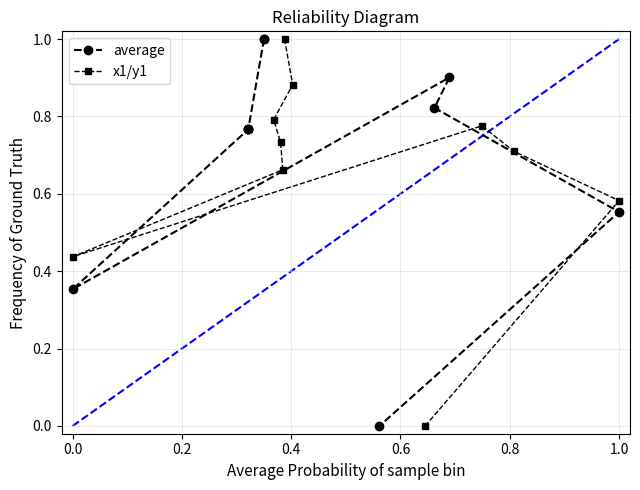

What is the sum of all x1/y1 values?

6.6